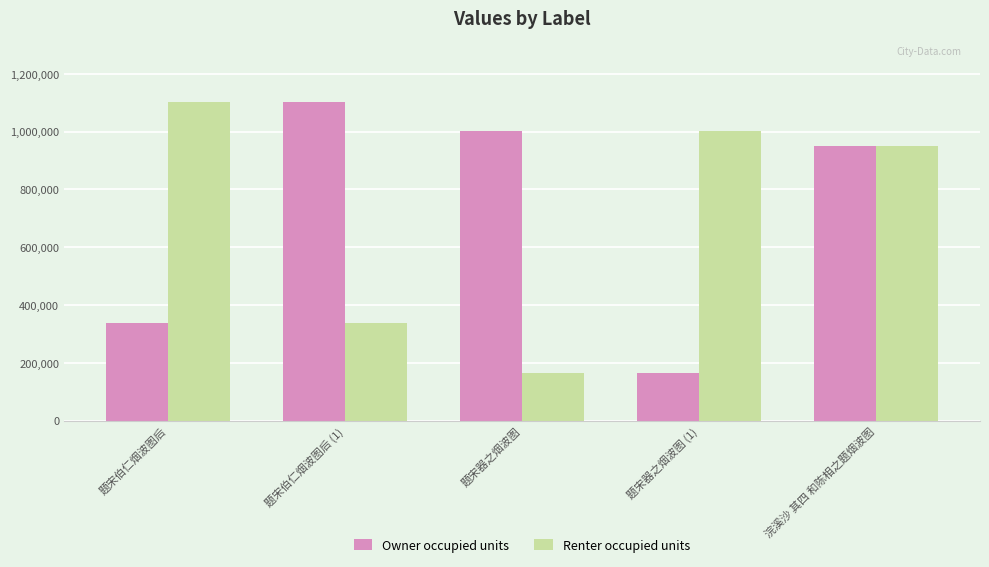

Rank the series at 题宋器之烟波图 (1) from highest to lowest value.

Renter occupied units, Owner occupied units